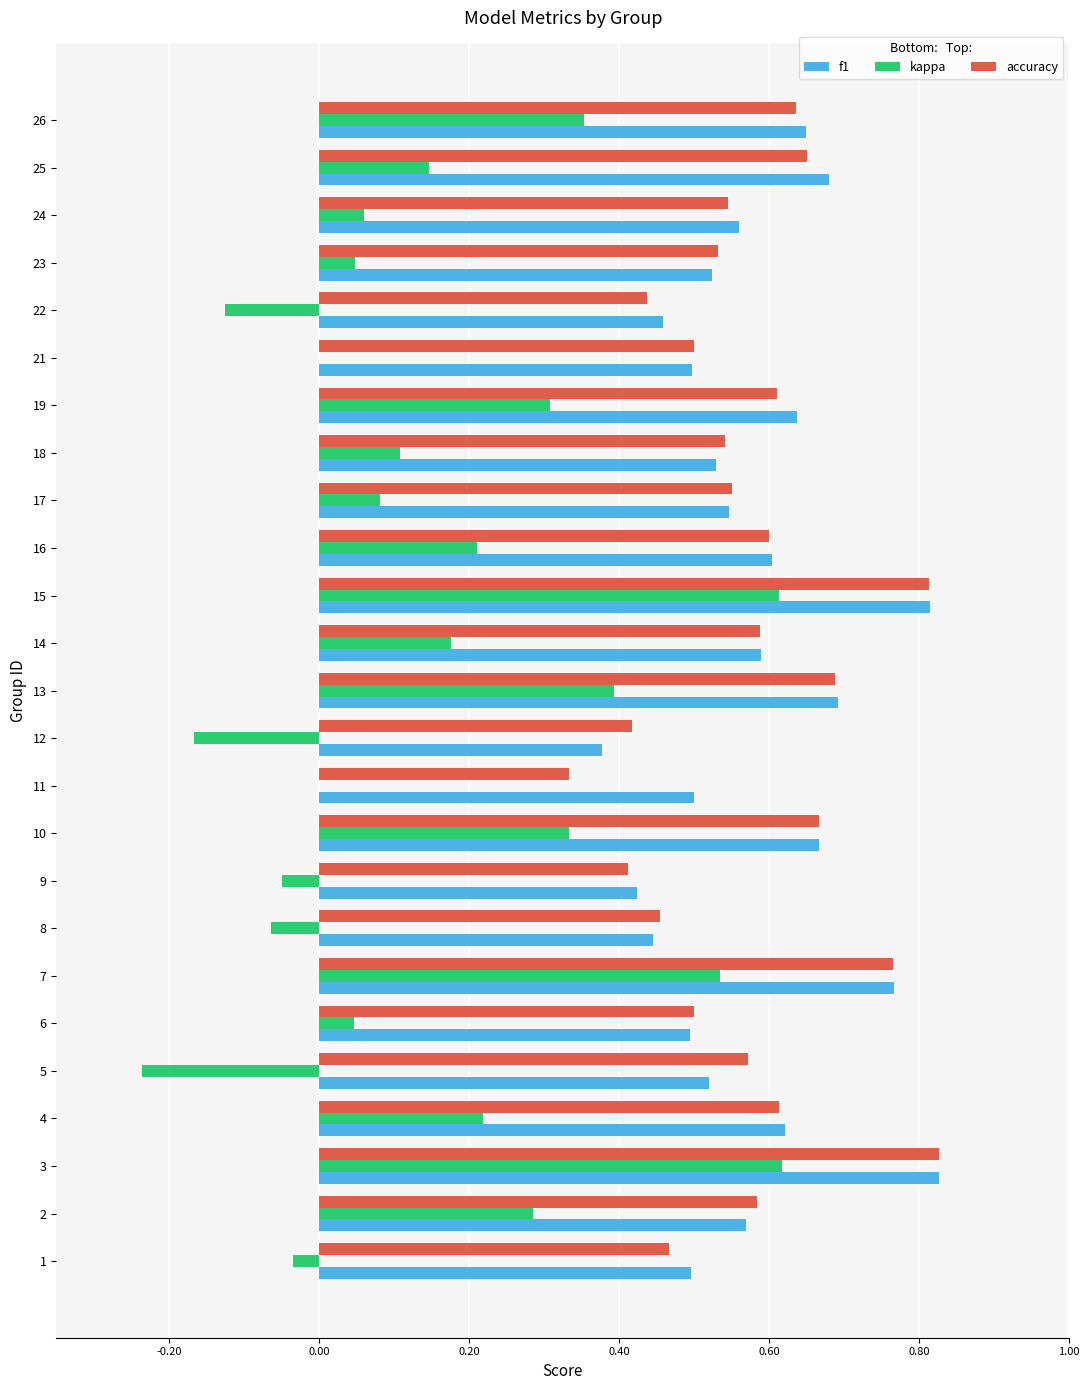

What is the sum of the f1 values at 15 and 7?

1.6